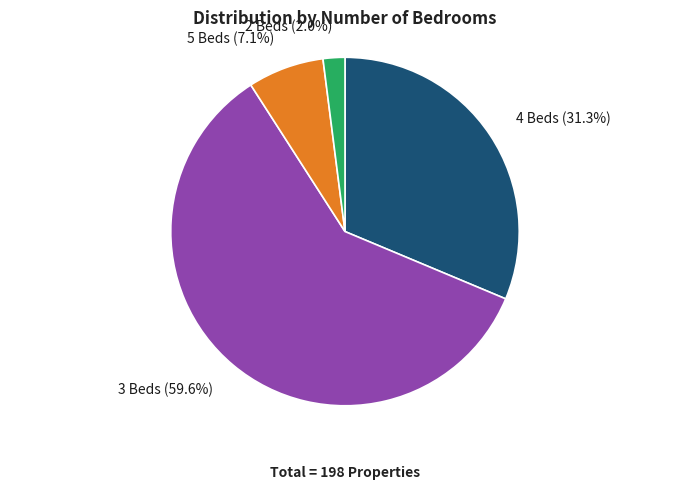

Approximately how many times larger is the value at 5 Beds compared to 4 Beds?

0.2